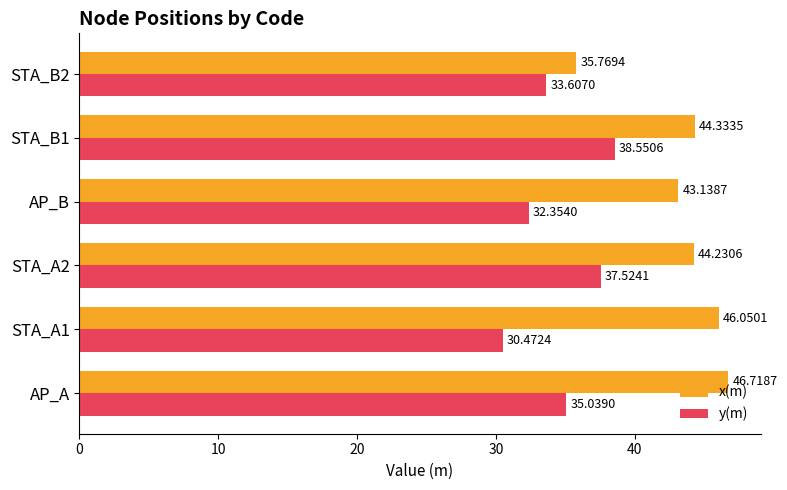

At how many categories does at least one series exceed 36?

5